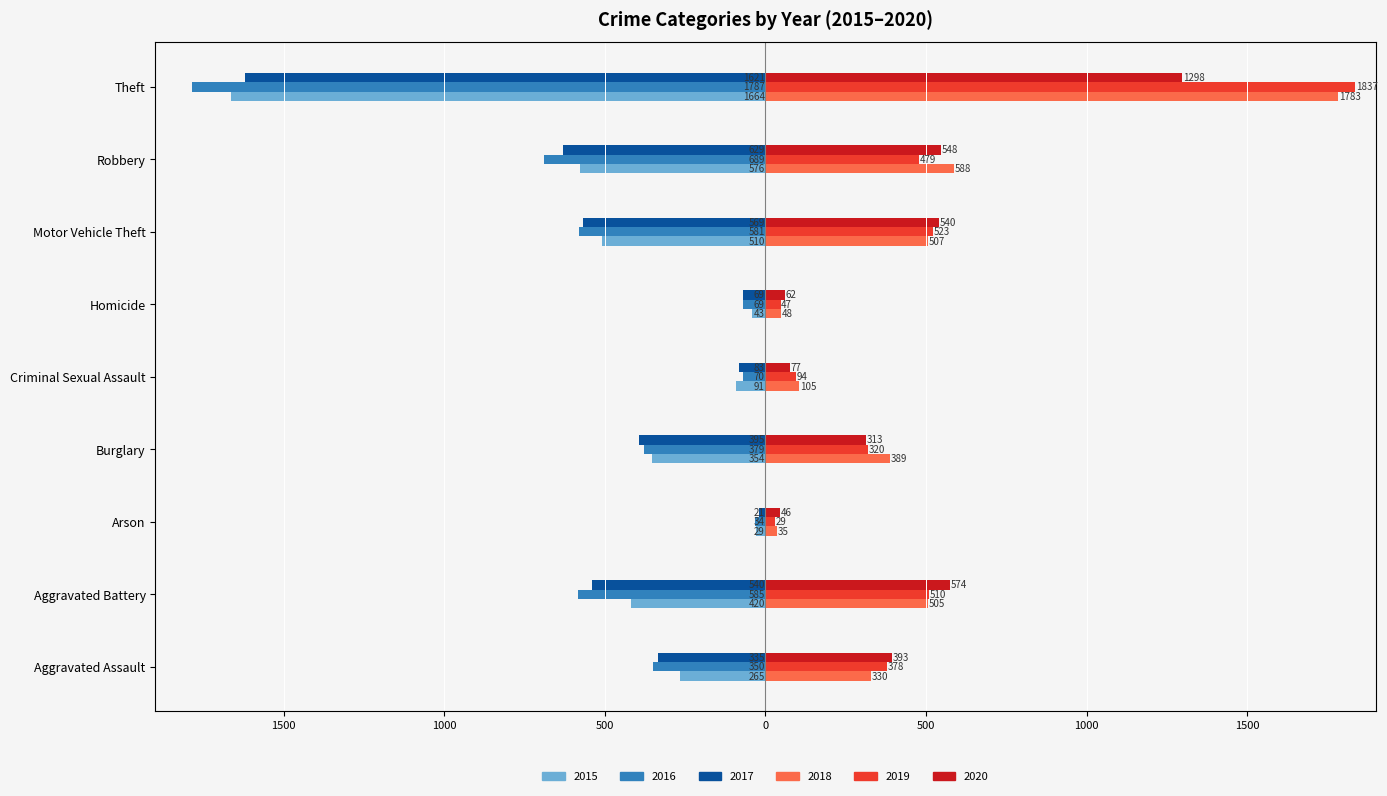

At which category is the sum across all series the highest?

Aggravated Assault